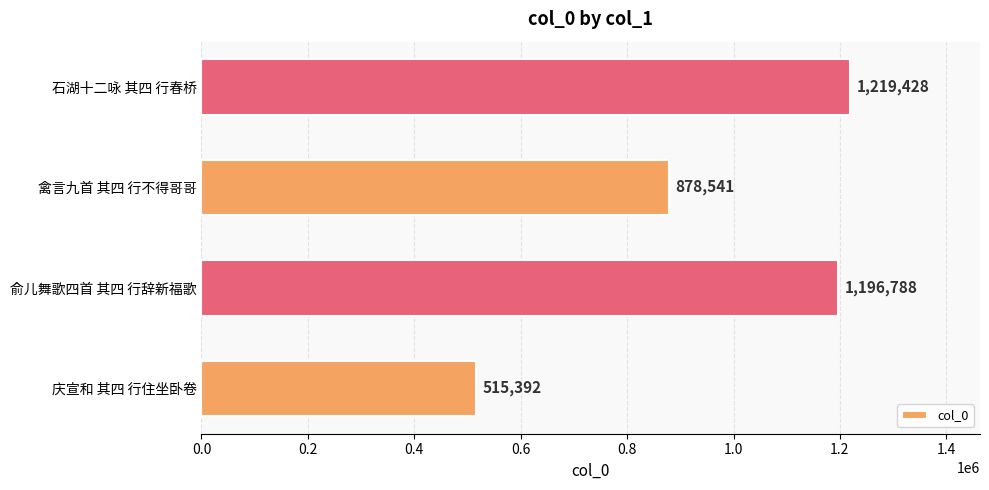

What is the sum of all values?

3810149